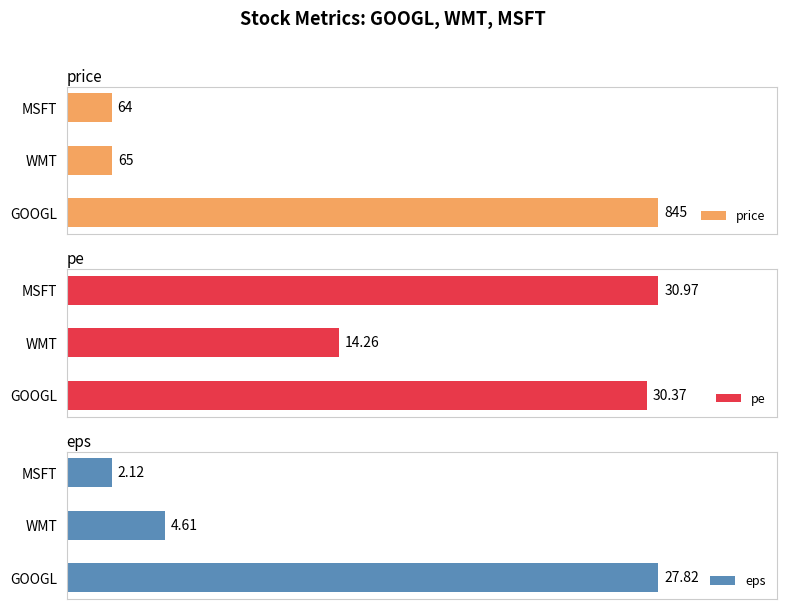

What is the value of the pe bar at the 1st from the left?

30.4